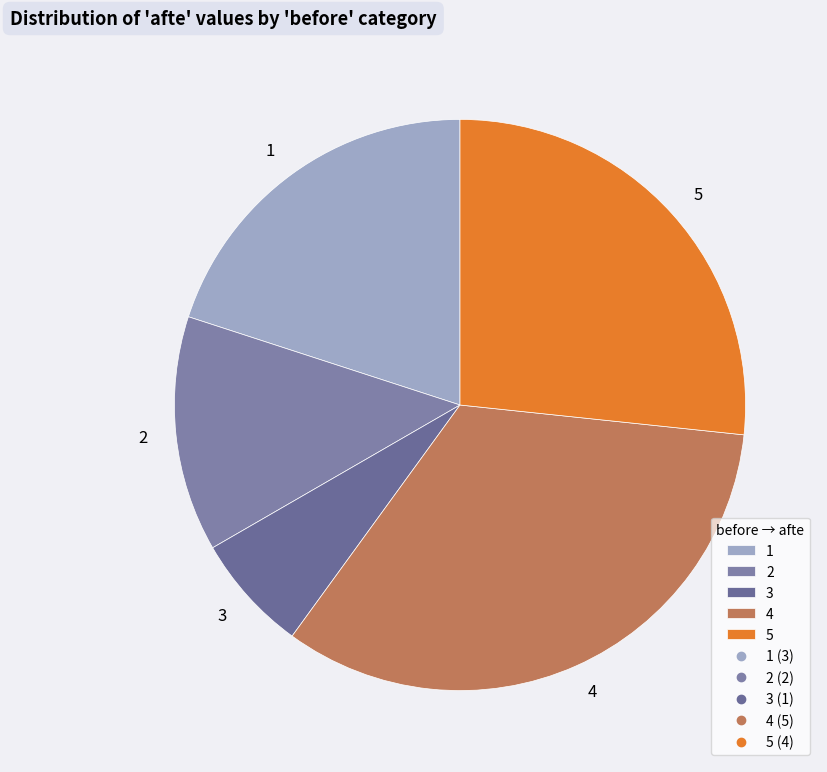

Does 1 account for over 50% of the chart?

No